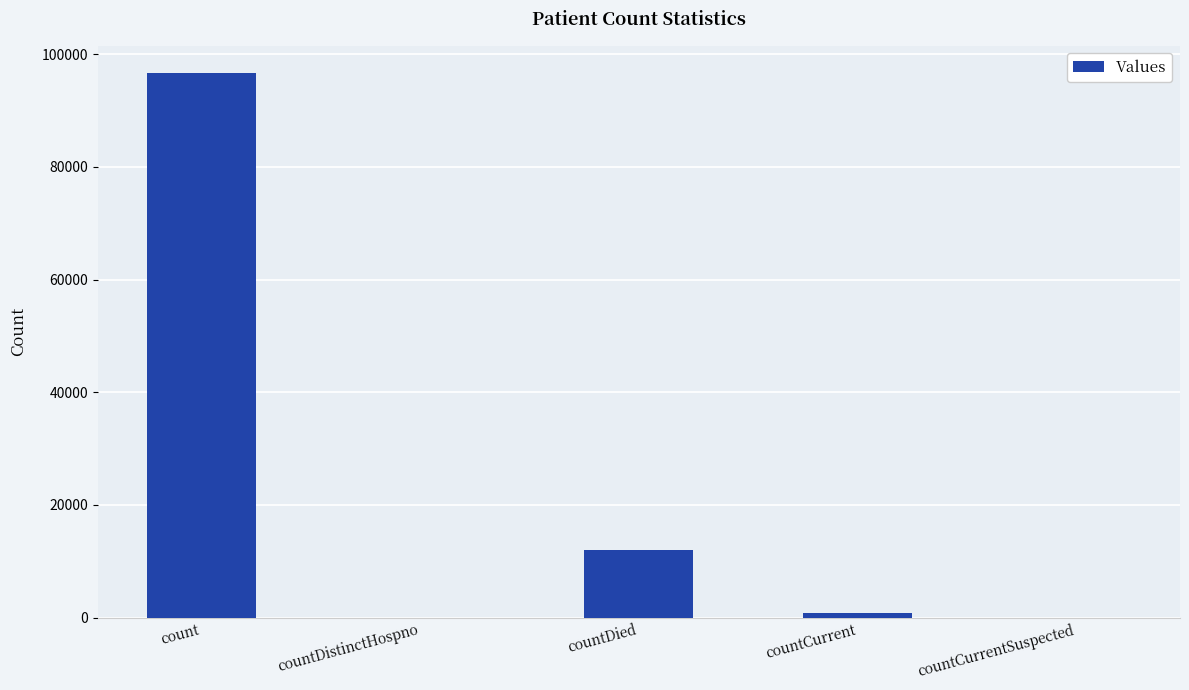

At which label does the data first exceed 856?

count